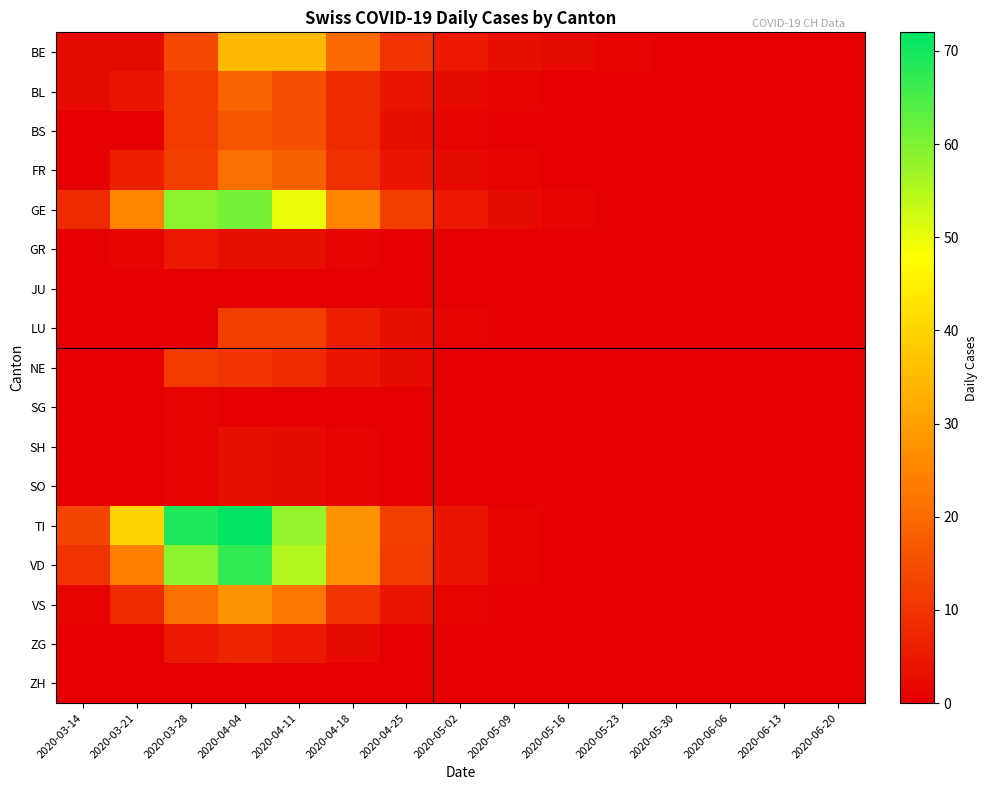

At how many categories does at least one series exceed 44?

3